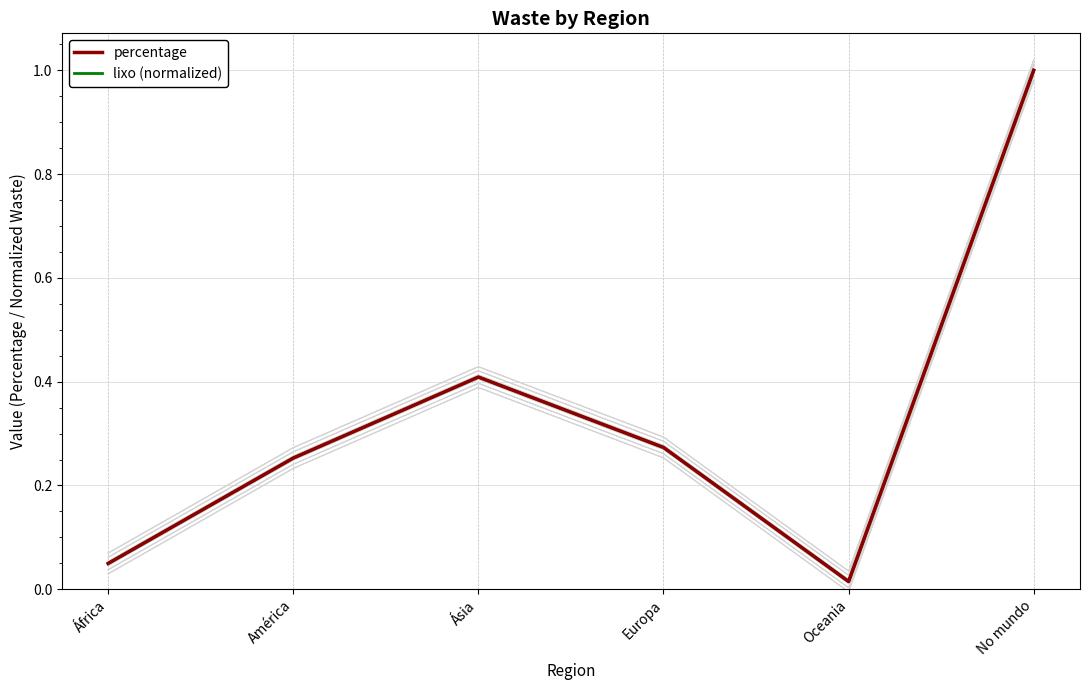

Between América and Europa, which is larger?

Europa